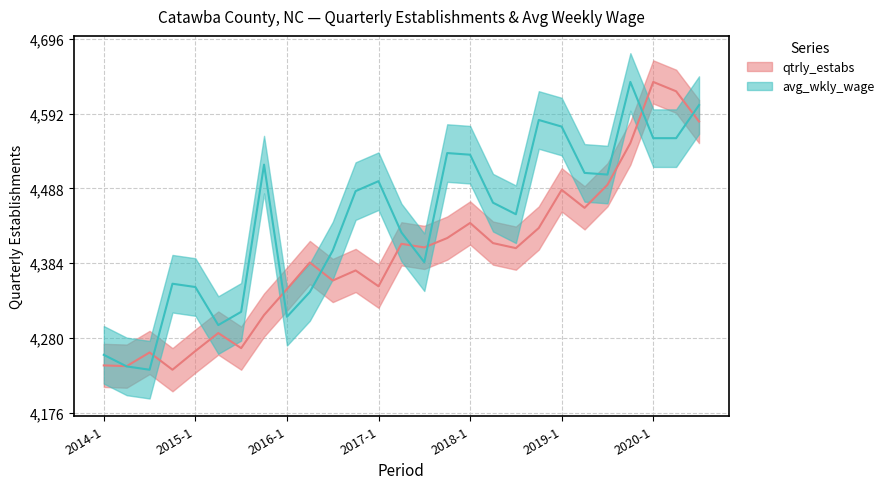

How many interior local valleys does the qtrly_estabs series have?

8